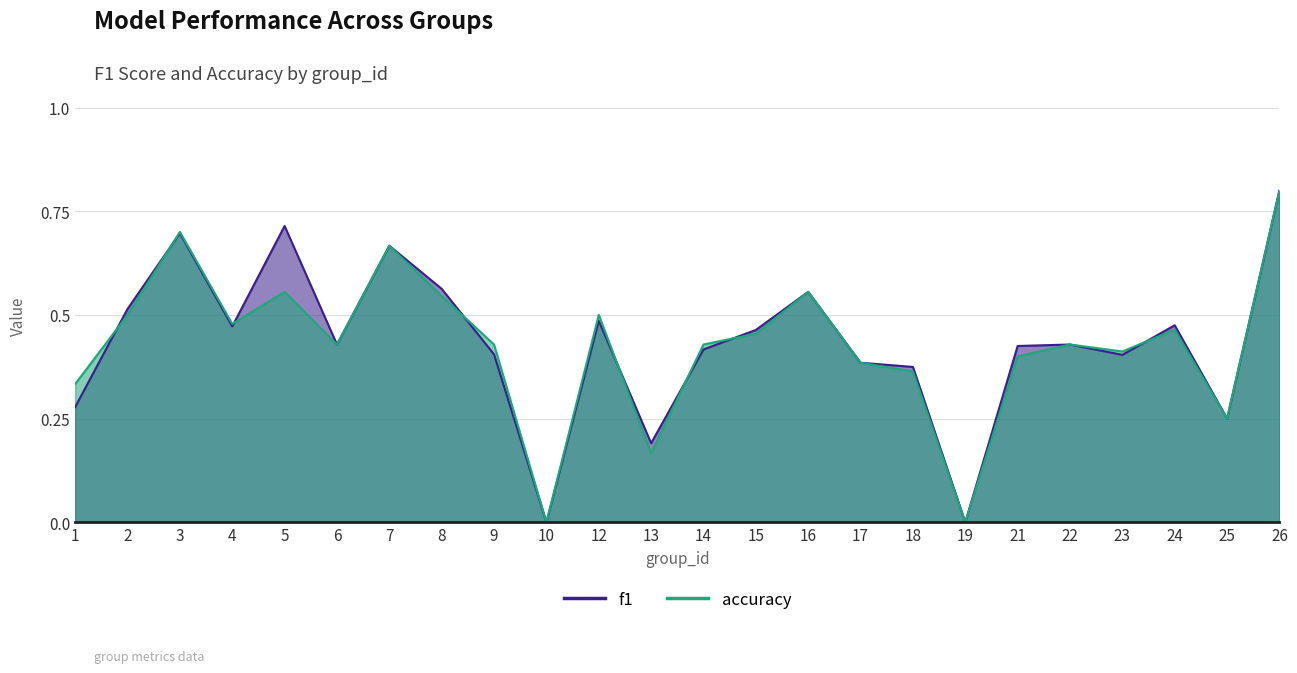

Between which two adjacent categories do f1 and accuracy first intersect?

1 and 2